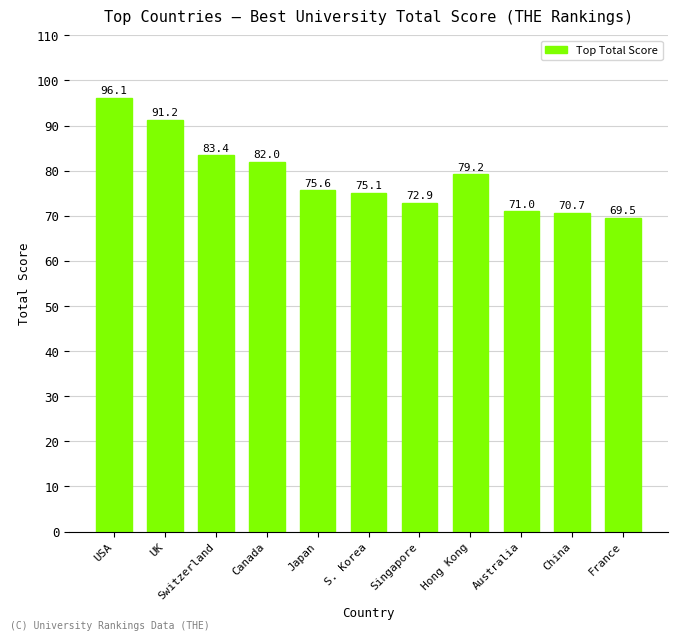

List the labels in order of value, smallest first.

France, China, Australia, Singapore, S. Korea, Japan, Hong Kong, Canada, Switzerland, UK, USA